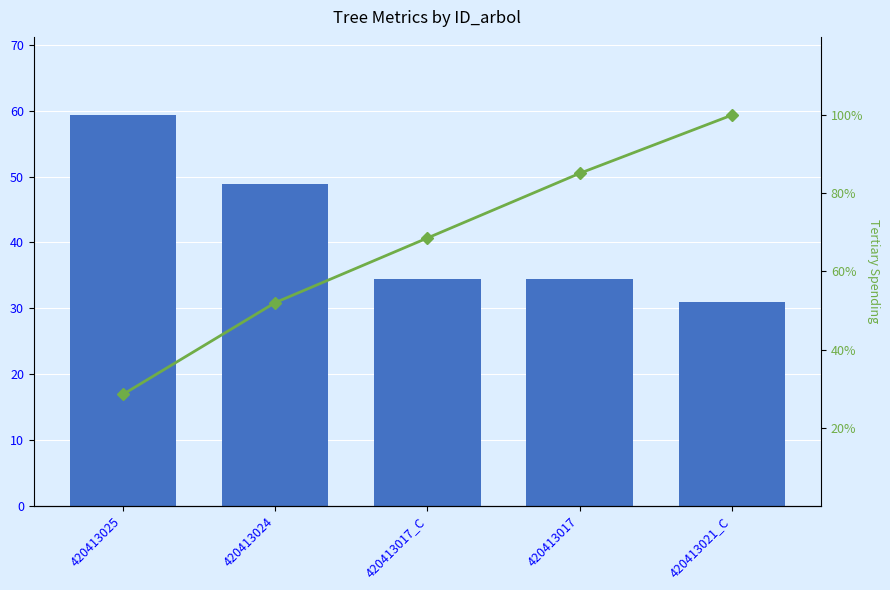

Which series has the widest spread of values?

Cumulative %